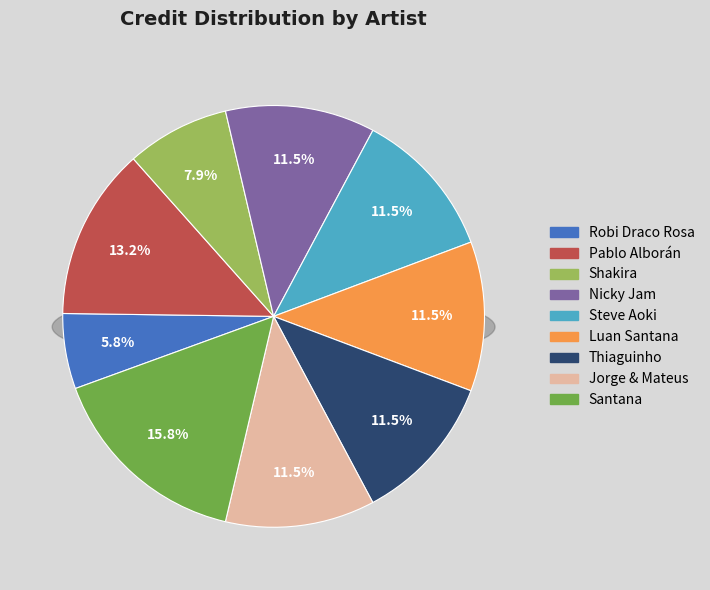

To the nearest percent, what is the difference between the Jorge & Mateus and Santana slice percentages?

4%